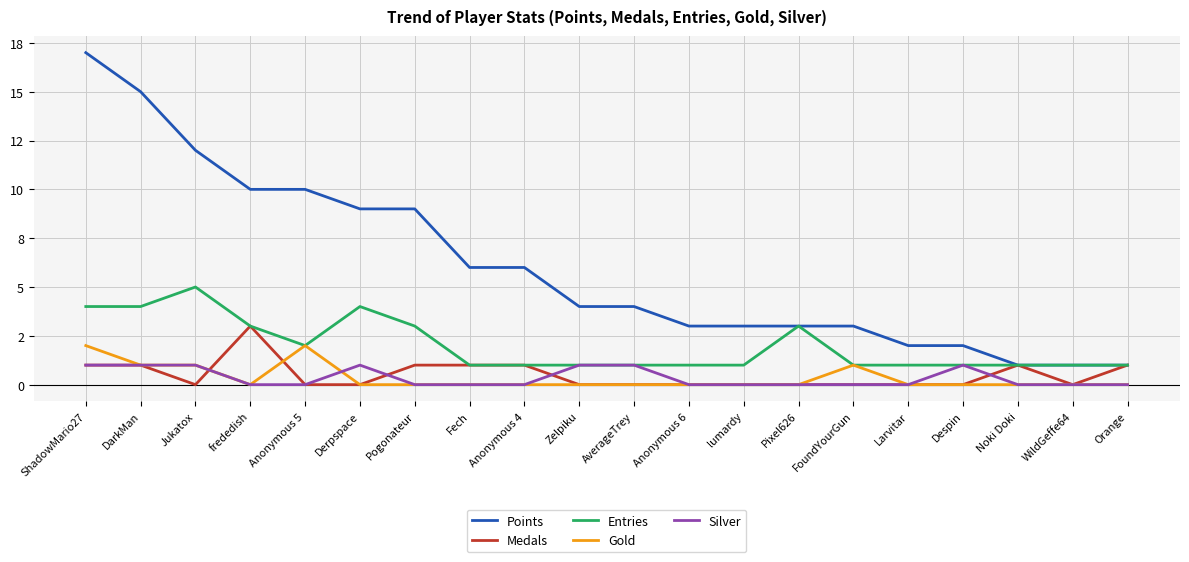

Does the chart have visible grid lines?

Yes